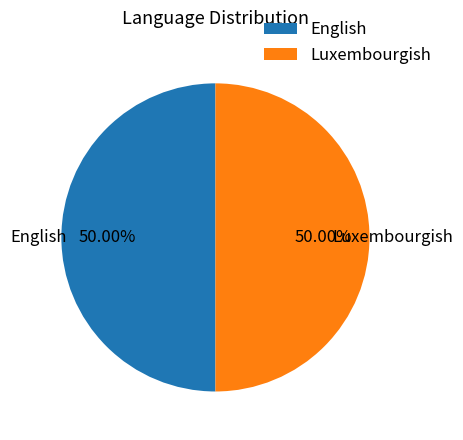

How many segments does this pie chart have?

2